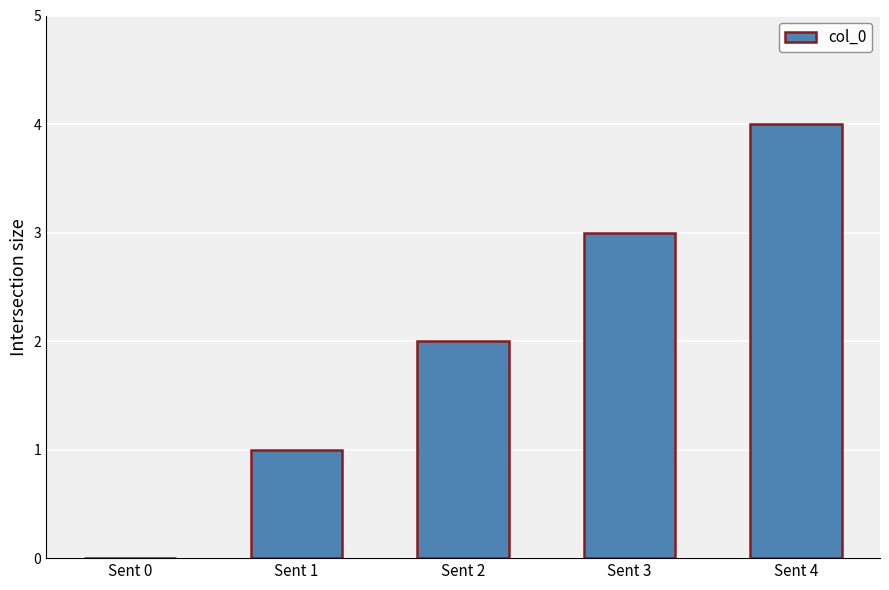

Which category has the highest value across all series?

Sent 4